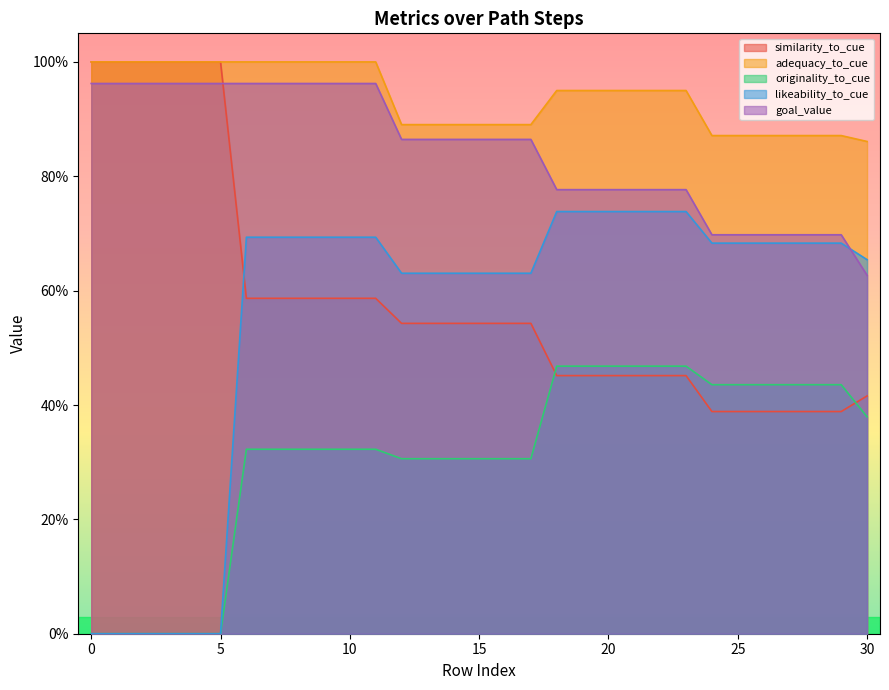

How many intersections are there between similarity_to_cue and goal_value?

1